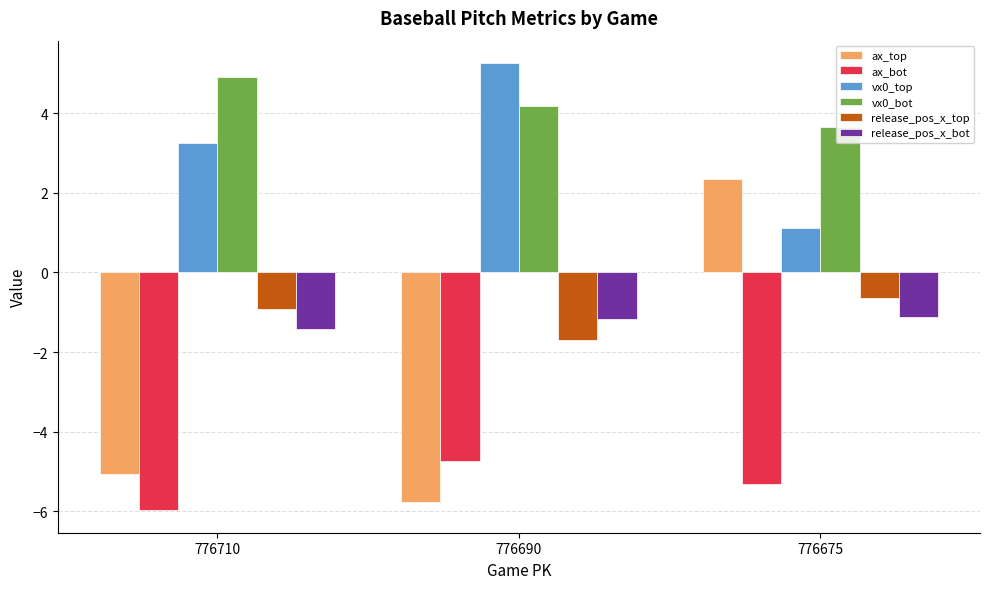

What is the smallest value displayed?

-6.0